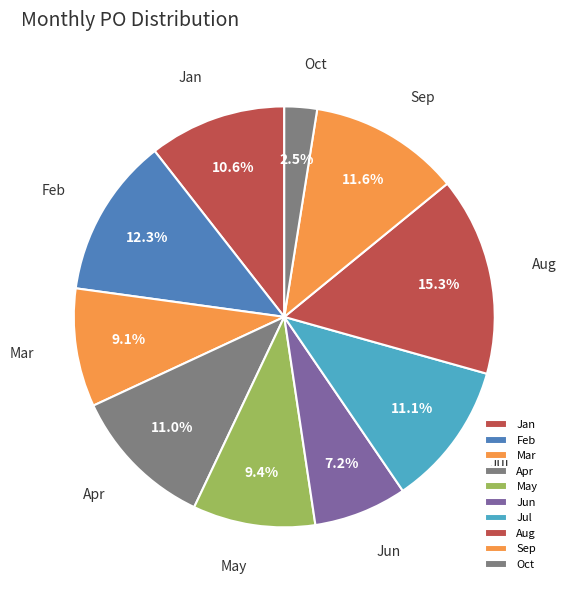

The Apr slice represents 1% of the pie. True or false?

False